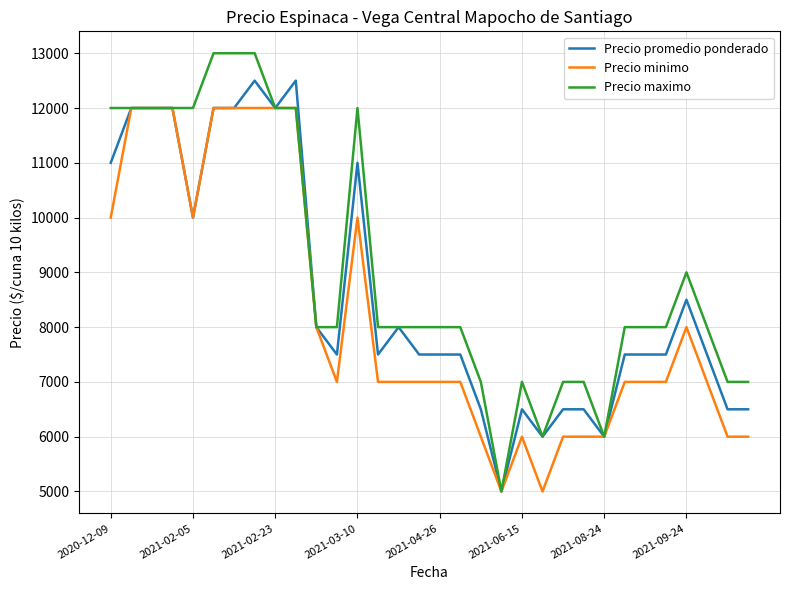

Which series has the largest range (max minus min)?

Precio maximo